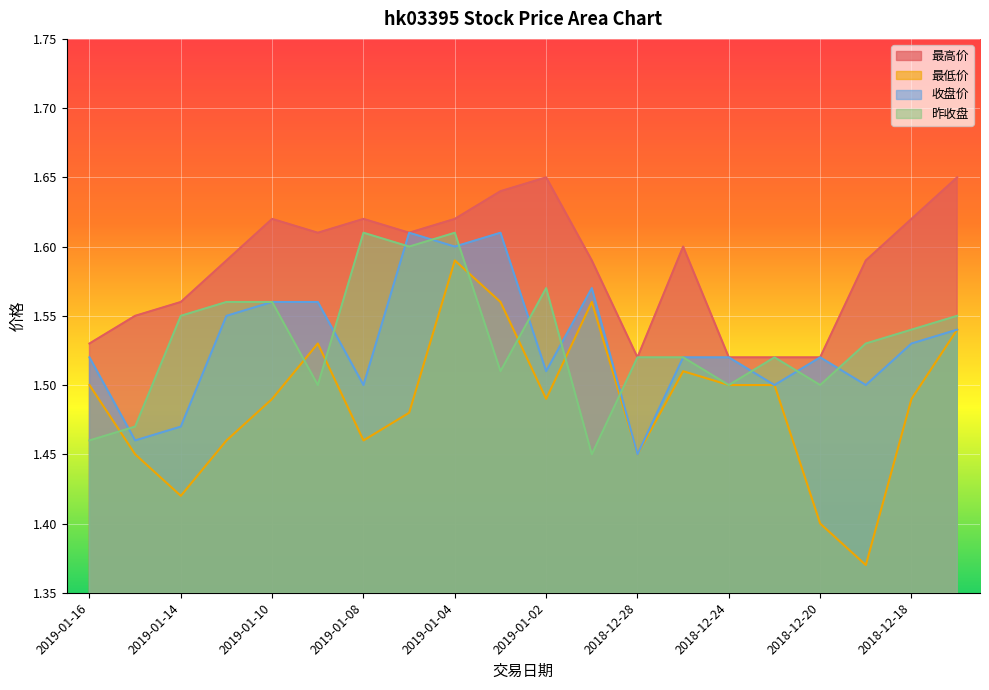

Reading left to right, transcribe all the data shown in this chart.

最高价: 1.5	1.6	1.6	1.6	1.6	1.6	1.6	1.6	1.6	1.6	1.6	1.6	1.5	1.6	1.5	1.5	1.5	1.6	1.6	1.6
最低价: 1.5	1.4	1.4	1.5	1.5	1.5	1.5	1.5	1.6	1.6	1.5	1.6	1.4	1.5	1.5	1.5	1.4	1.4	1.5	1.5
收盘价: 1.5	1.5	1.5	1.6	1.6	1.6	1.5	1.6	1.6	1.6	1.5	1.6	1.4	1.5	1.5	1.5	1.5	1.5	1.5	1.5
昨收盘: 1.5	1.5	1.6	1.6	1.6	1.5	1.6	1.6	1.6	1.5	1.6	1.4	1.5	1.5	1.5	1.5	1.5	1.5	1.5	1.6